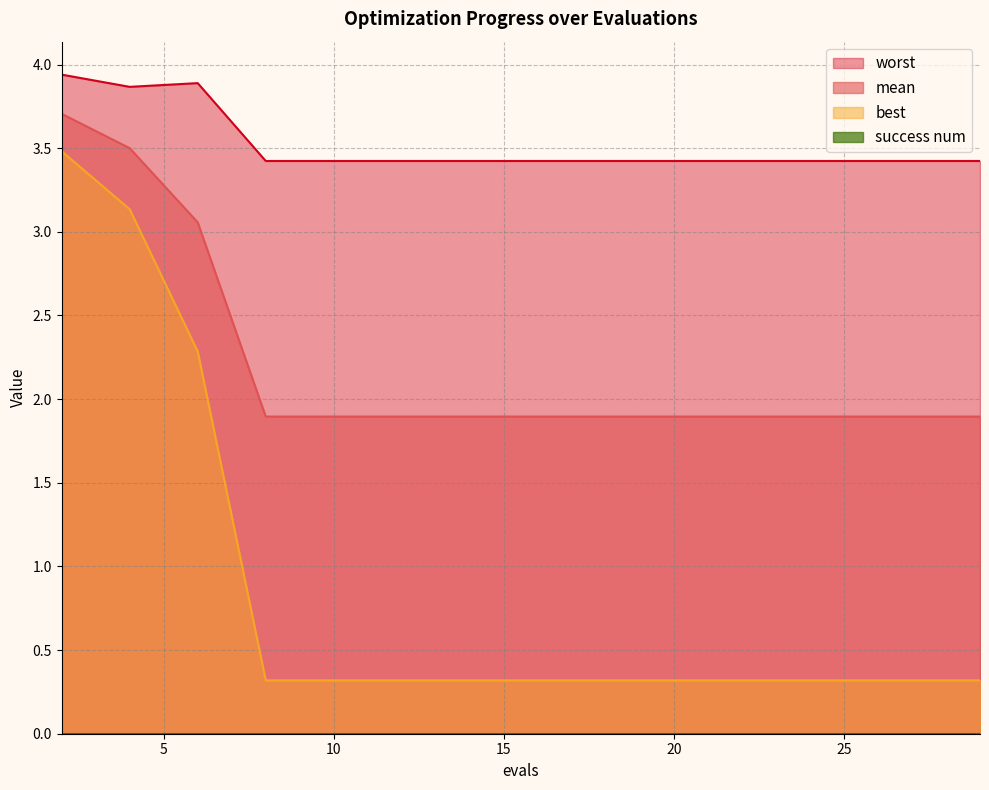

What is the minimum value for worst?

3.4